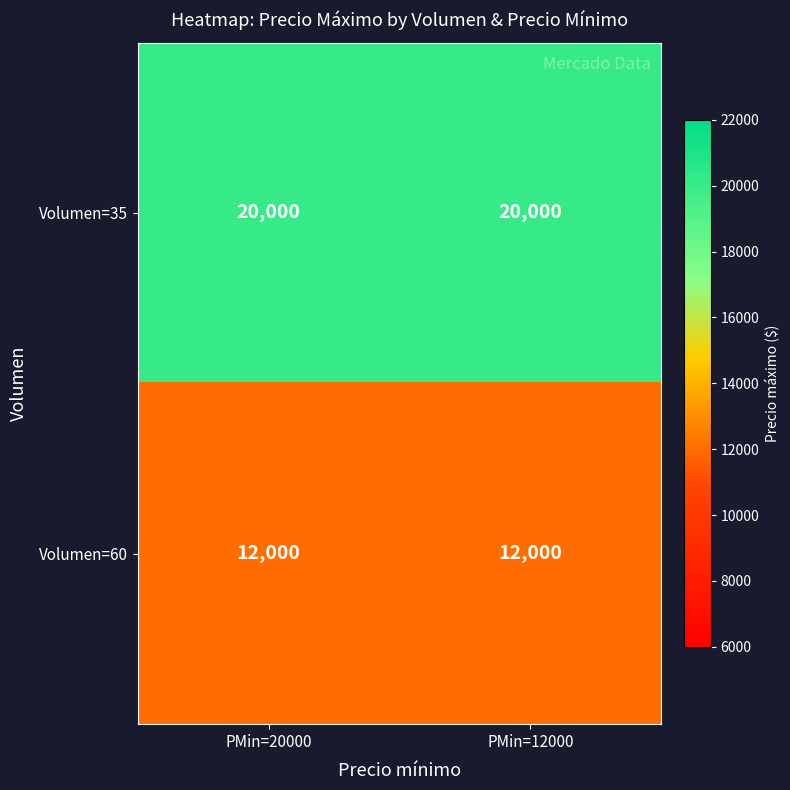

What is the average value of the Volumen=35 series?

20000